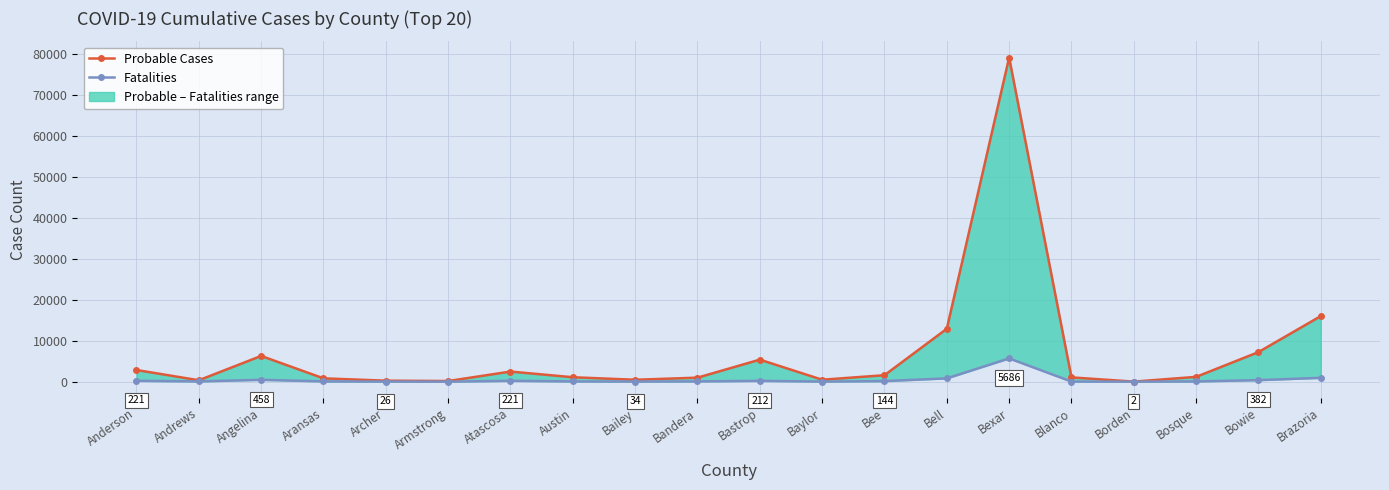

List the series in order of their overall mean, highest first.

Probable Cases, Fatalities